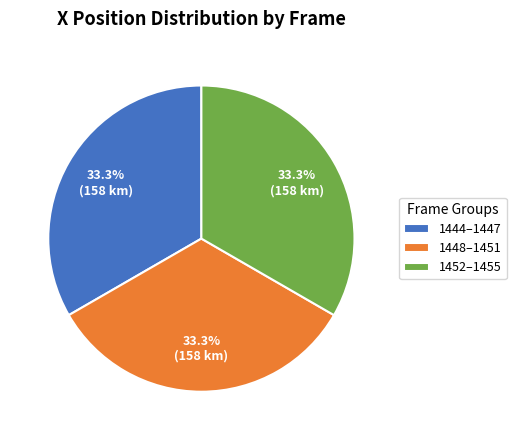

Is there any slice that represents more than half of the pie?

No